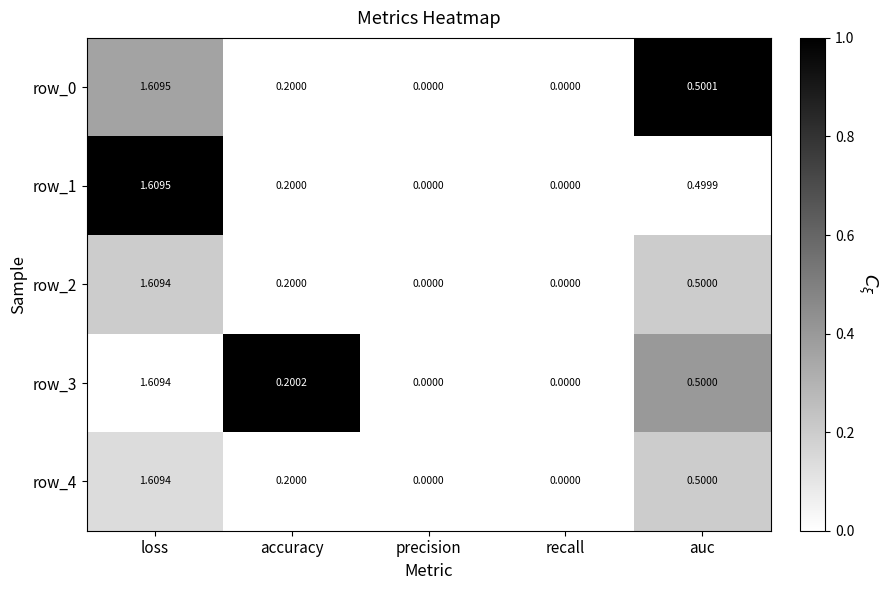

How many positive values does the row_2 series have?

3